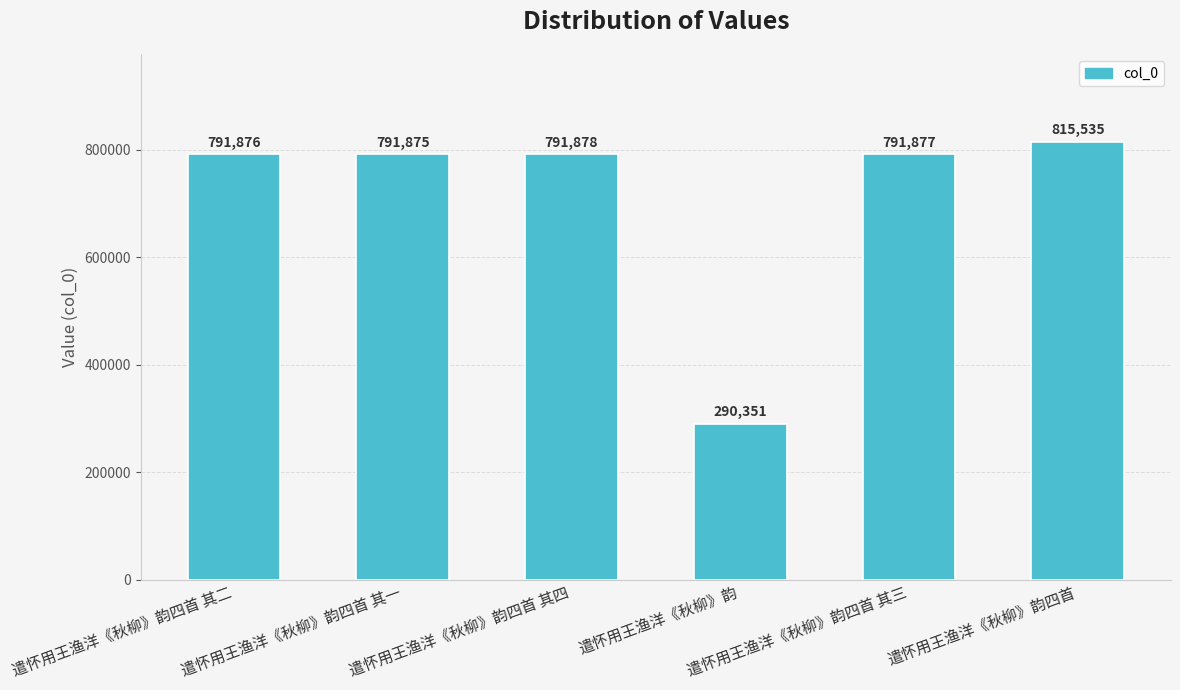

At which label is the value closest to 552943?

遣怀用王渔洋《秋柳》韵四首 其一